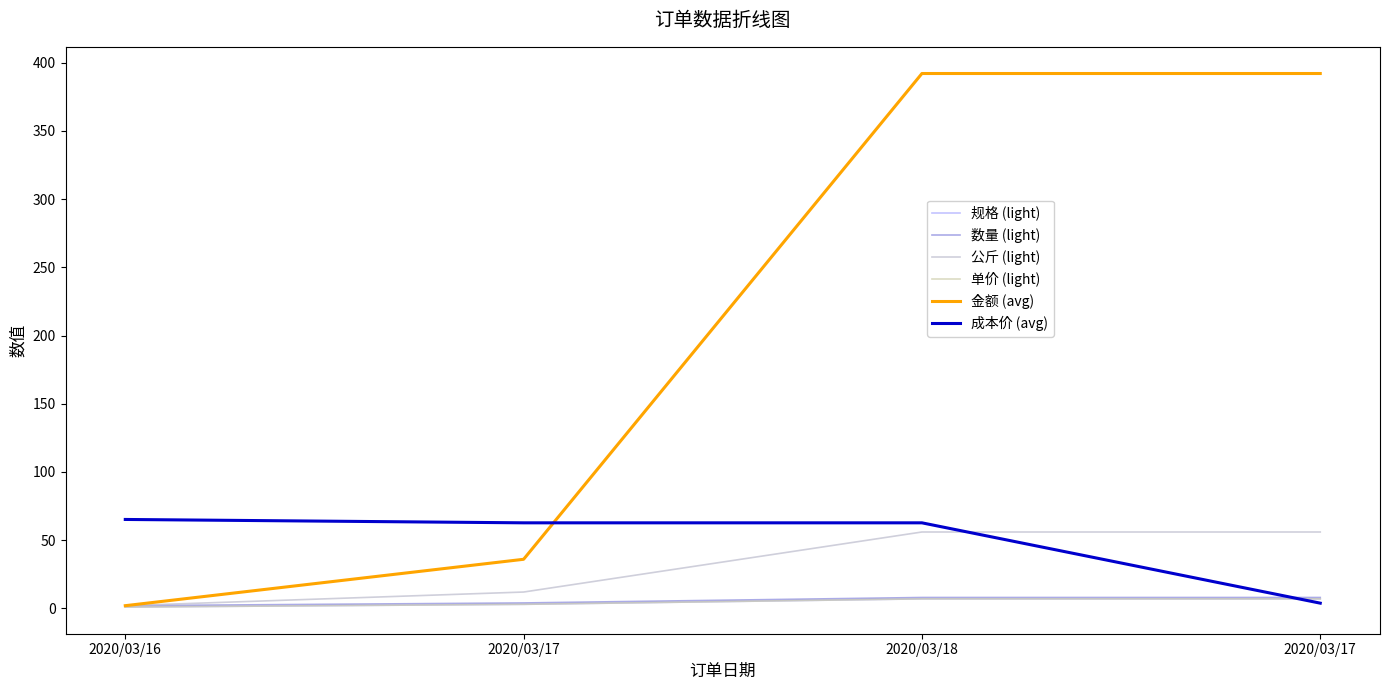

List the labels in order of 数量 (light) value, largest first.

2020/03/18, 2020/03/17, 2020/03/17, 2020/03/16